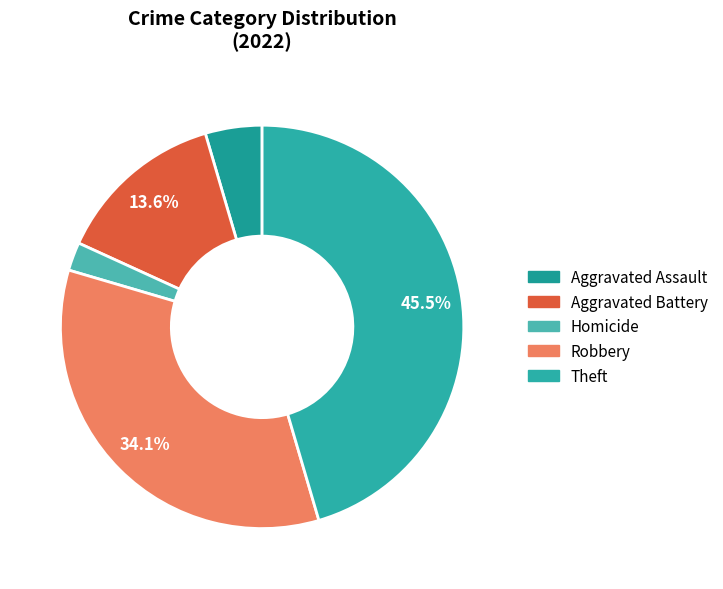

To the nearest percent, what is the average slice percentage?

20%